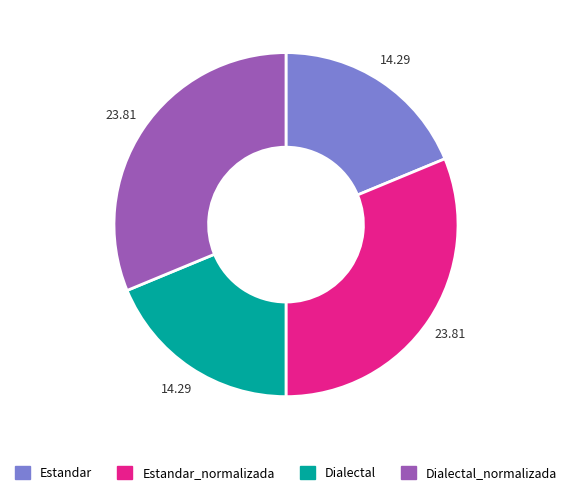

True or false: Estandar accounts for 10% of the total.

False